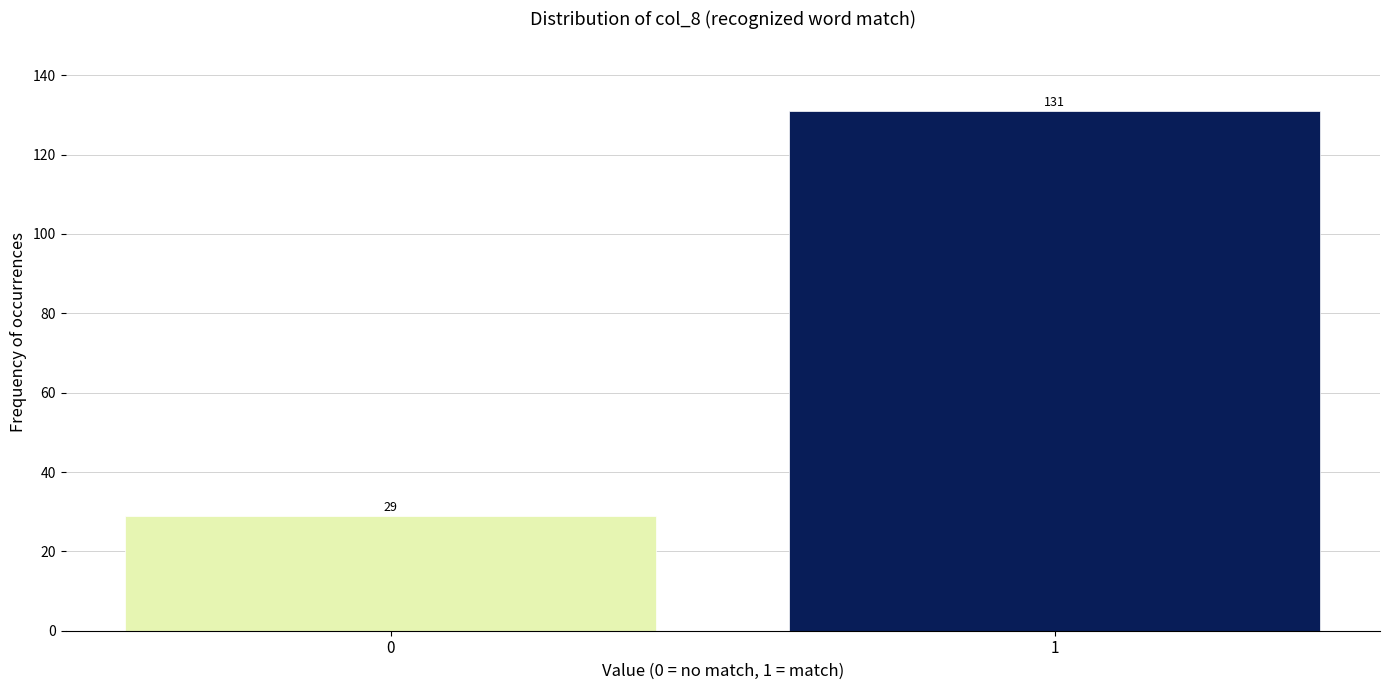

Reading left to right, extract all data points from this chart.

29	131